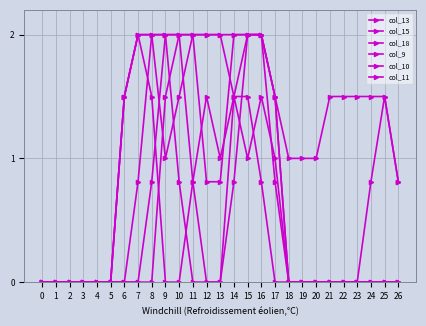

Between 2 and 22, which series saw the biggest shift?

col_15